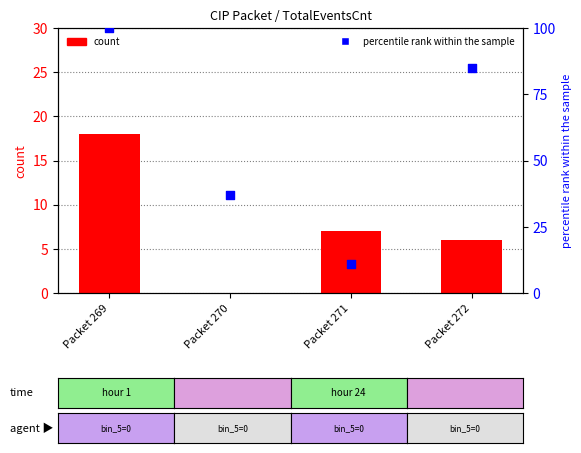

Which series contains the highest Y value?

percentile rank within the sample